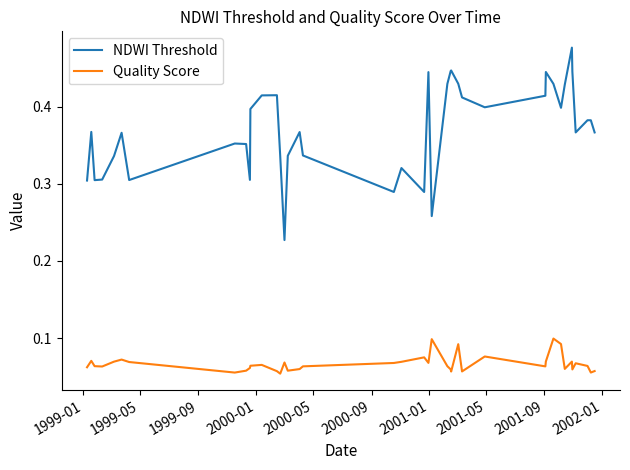

Which series has the largest total across all categories?

NDWI Threshold